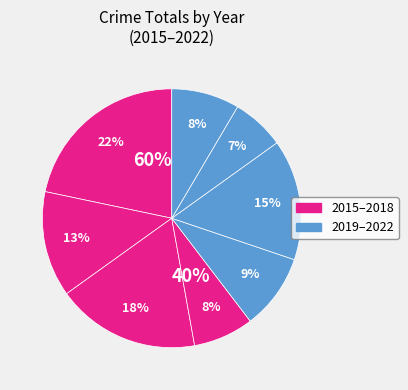

Which category has the smallest portion of the pie?

2021